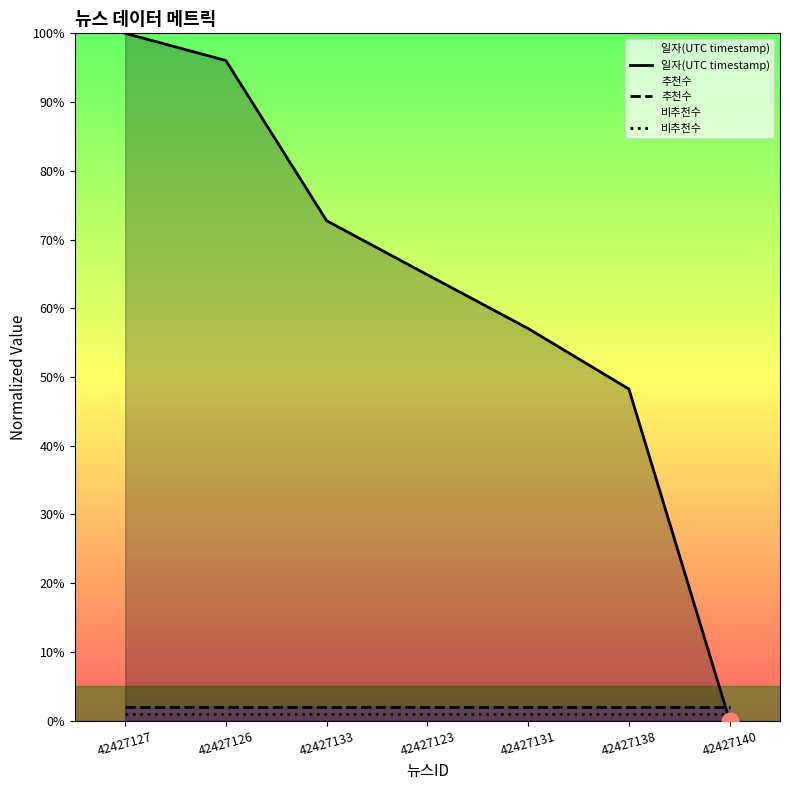

After their last crossing, which series has the higher values: 일자(UTC timestamp) or 비추천수?

비추천수